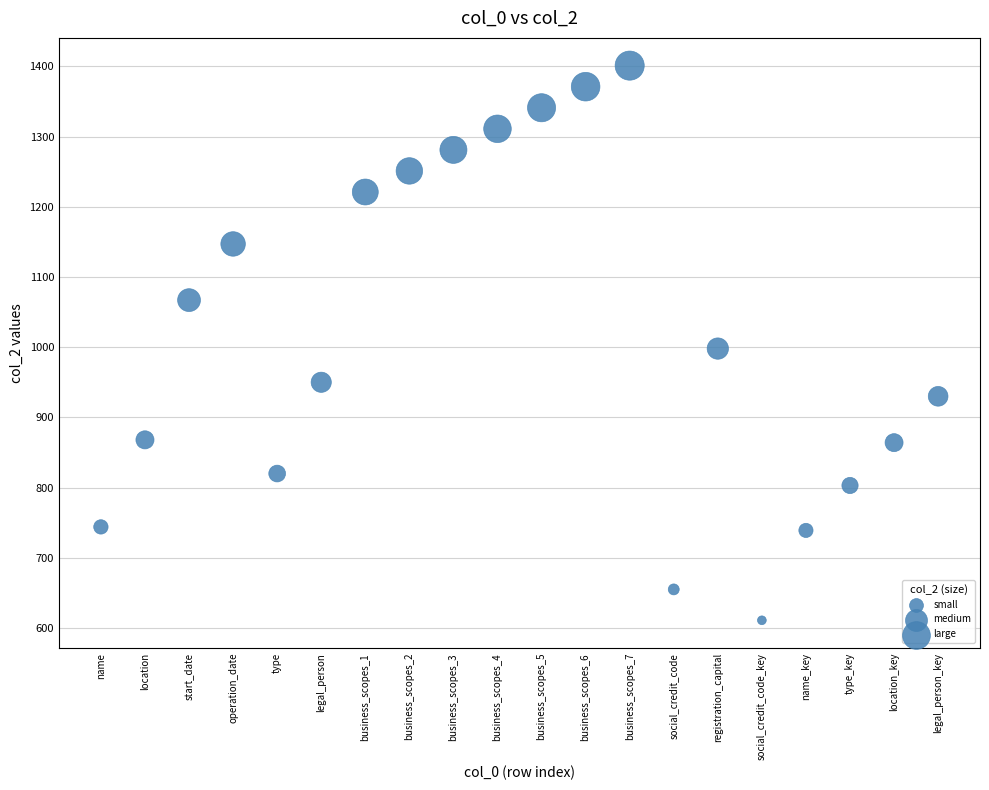

What is the range of Y values (max minus min)?

790